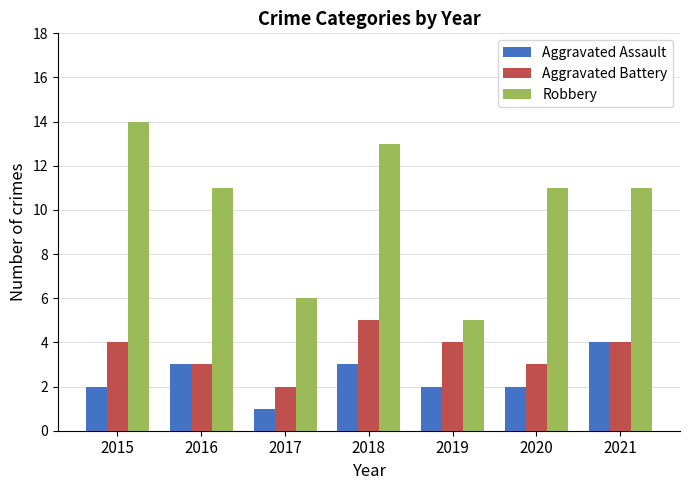

At which label does Robbery first exceed 11?

2015